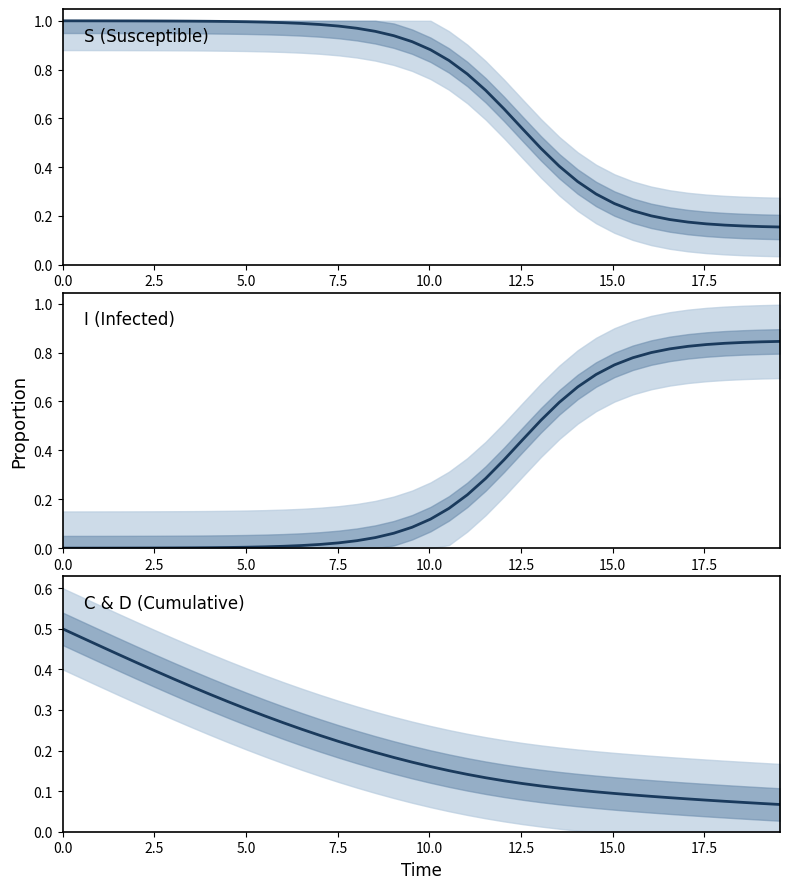

True or false: I (Infected) has more than 0 points higher than both neighbors.

False